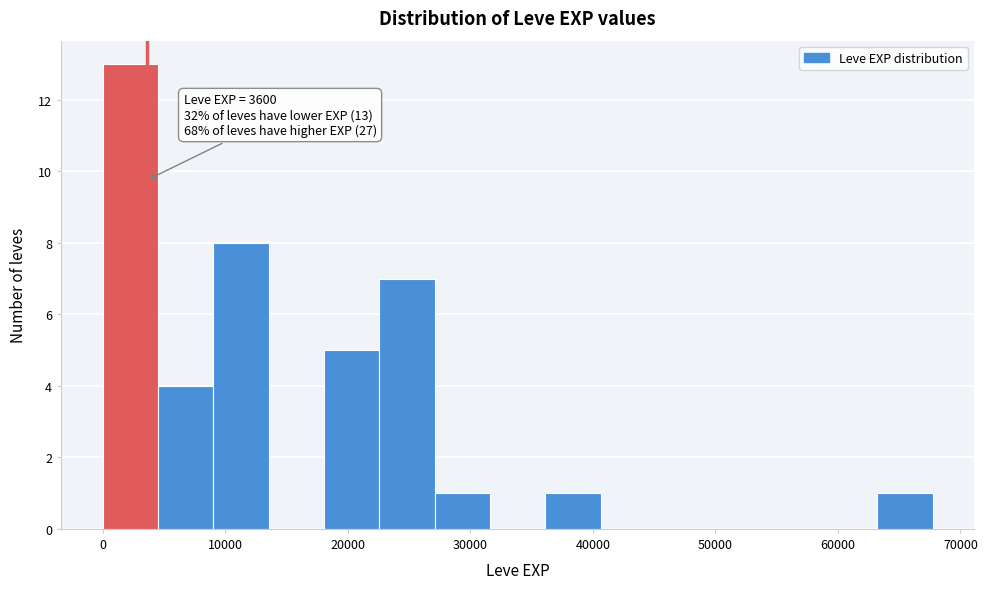

Over which range of the x-axis is the bar tallest?

0 to 5000